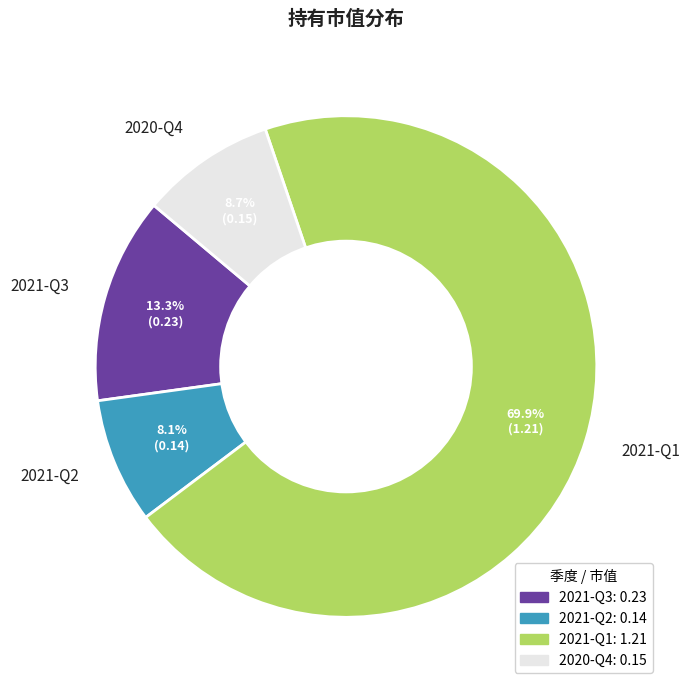

Approximately how many times larger is the value at 2020-Q4 compared to 2021-Q1?

0.1